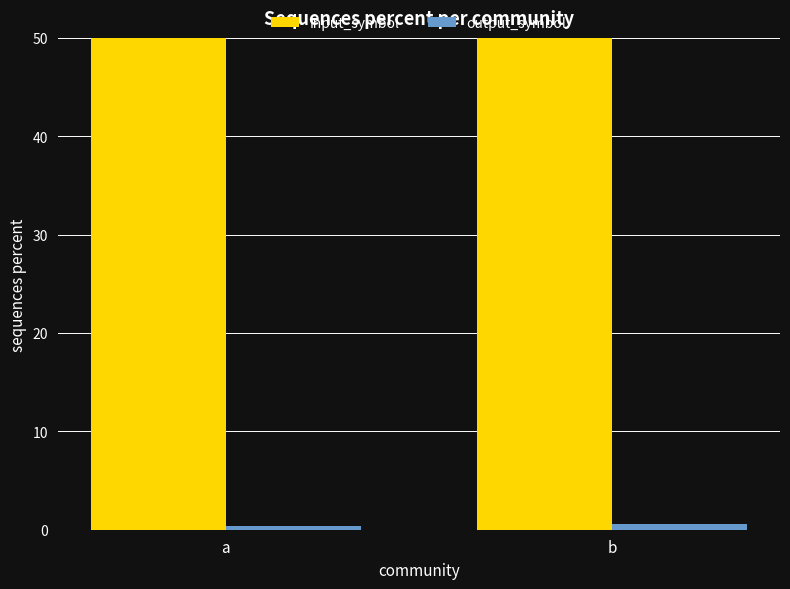

Reading right to left, extract all data points from this chart.

input_symbol: b=50.0	a=50.0
output_symbol: b=0.6	a=0.4